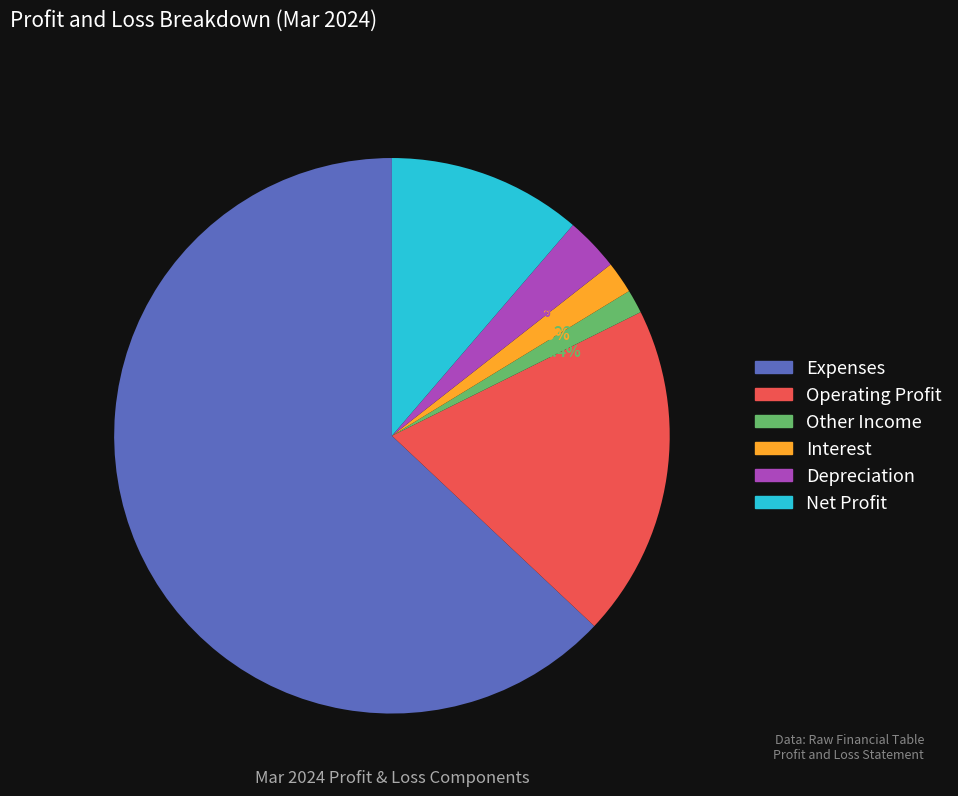

To the nearest percent, what portion does Depreciation represent?

3%